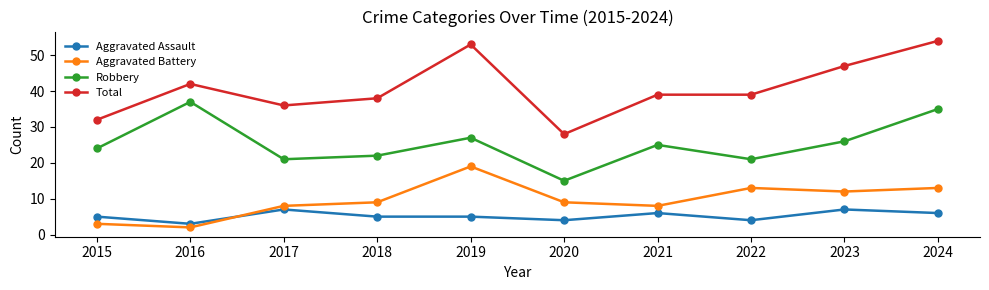

What is the highest value of the Robbery series?

37